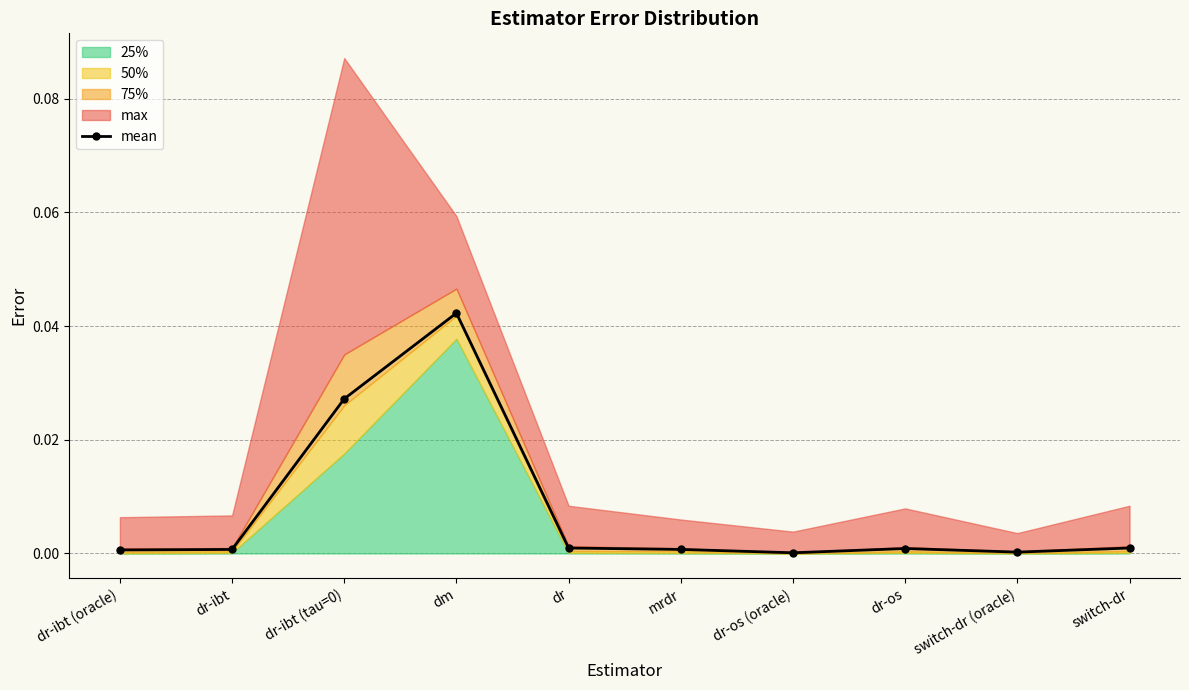

At which label does mean reach its peak?

dm